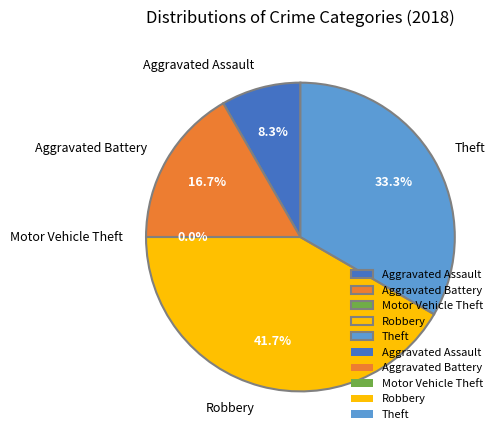

To the nearest percent, what is the combined percentage of Motor Vehicle Theft and Robbery?

42%